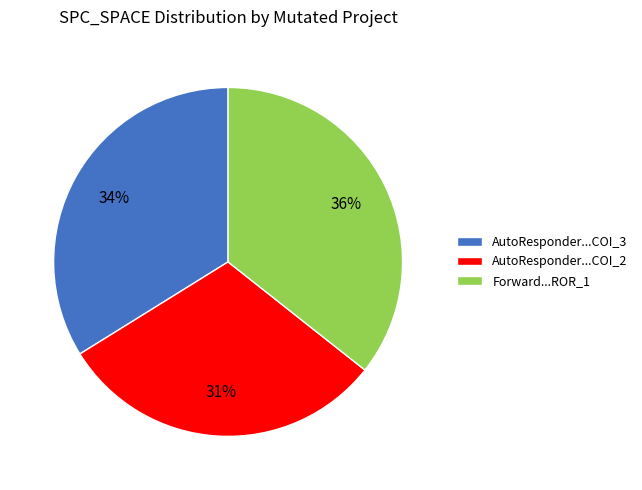

What is the ratio of the value at AutoResponder...COI_3 to the value at Forward...ROR_1?

0.9